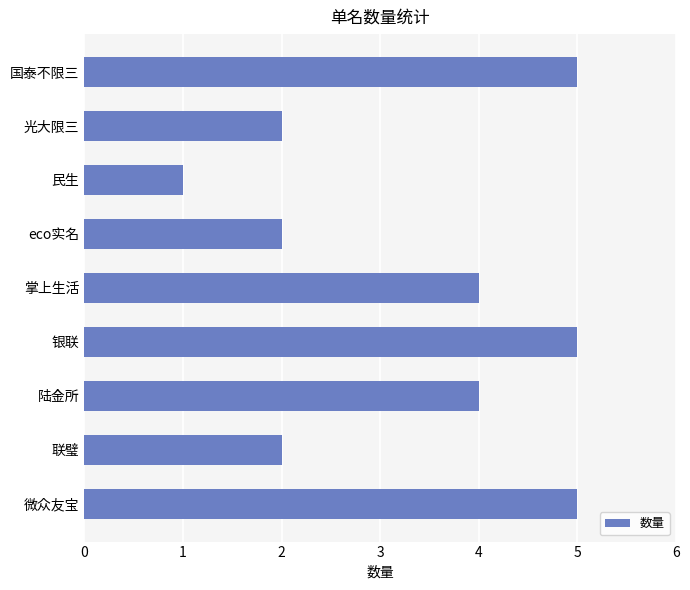

Is it true that the value at eco实名 is 2?

True